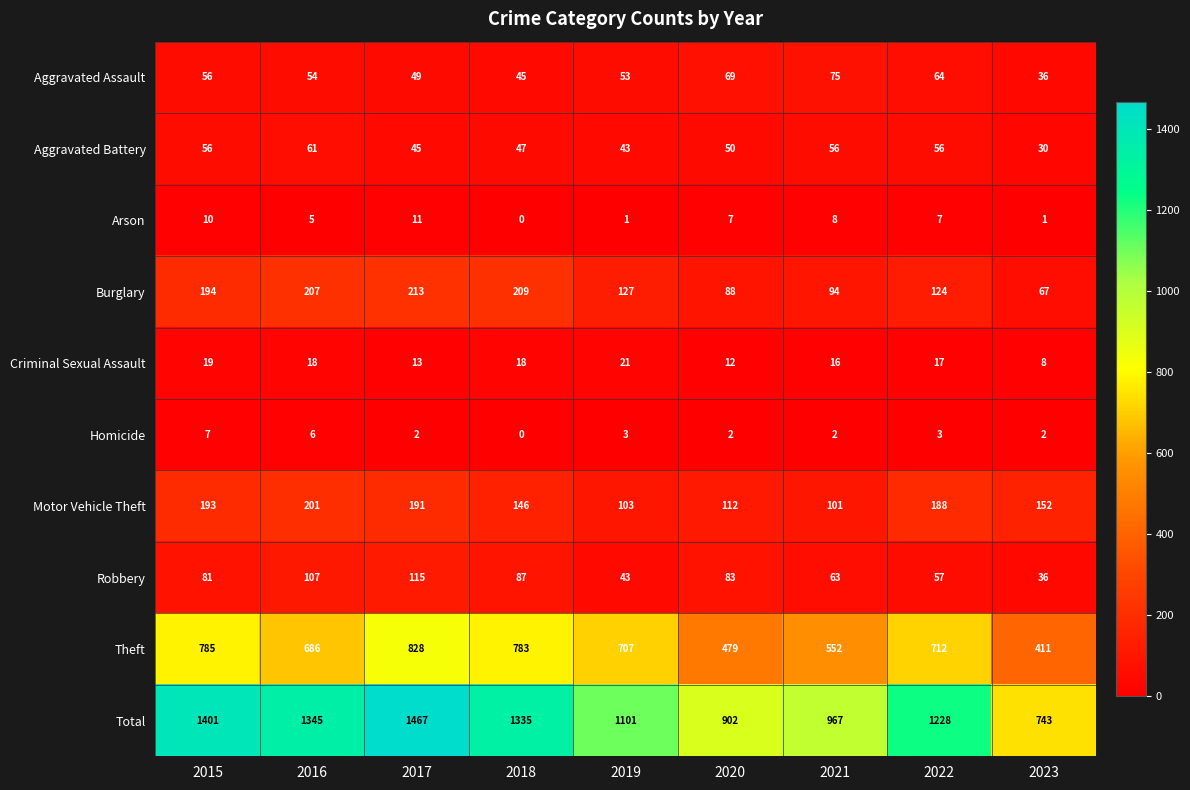

Which category has the highest value in the Total series?

2017